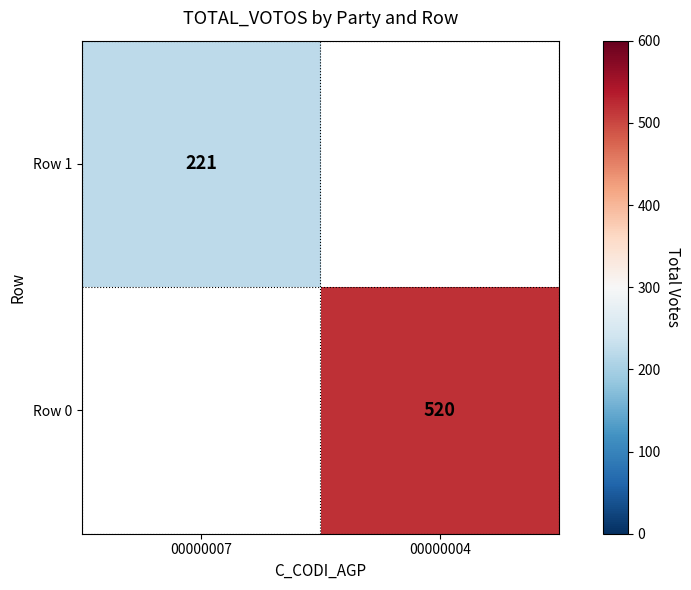

True or false: Row 0 has a value of 520 at 00000004.

True